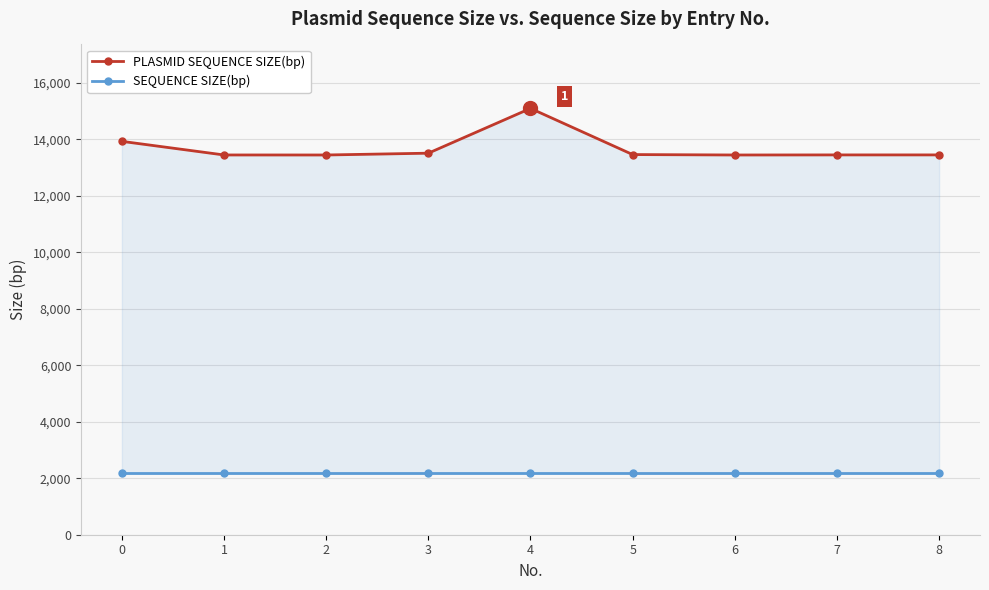

Reading right to left, what are all the values shown in this chart?

PLASMID SEQUENCE SIZE(bp): 13449	13449	13446	13461	15096	13510	13446	13447	13929
SEQUENCE SIZE(bp): 2173	2173	2173	2173	2173	2173	2173	2173	2173